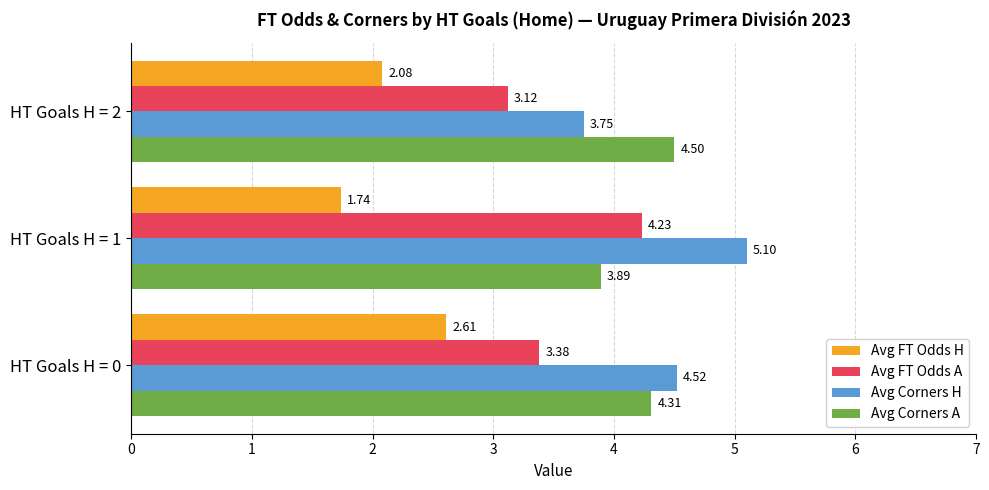

Rank the categories by Avg Corners A value from lowest to highest.

HT Goals H = 1, HT Goals H = 0, HT Goals H = 2